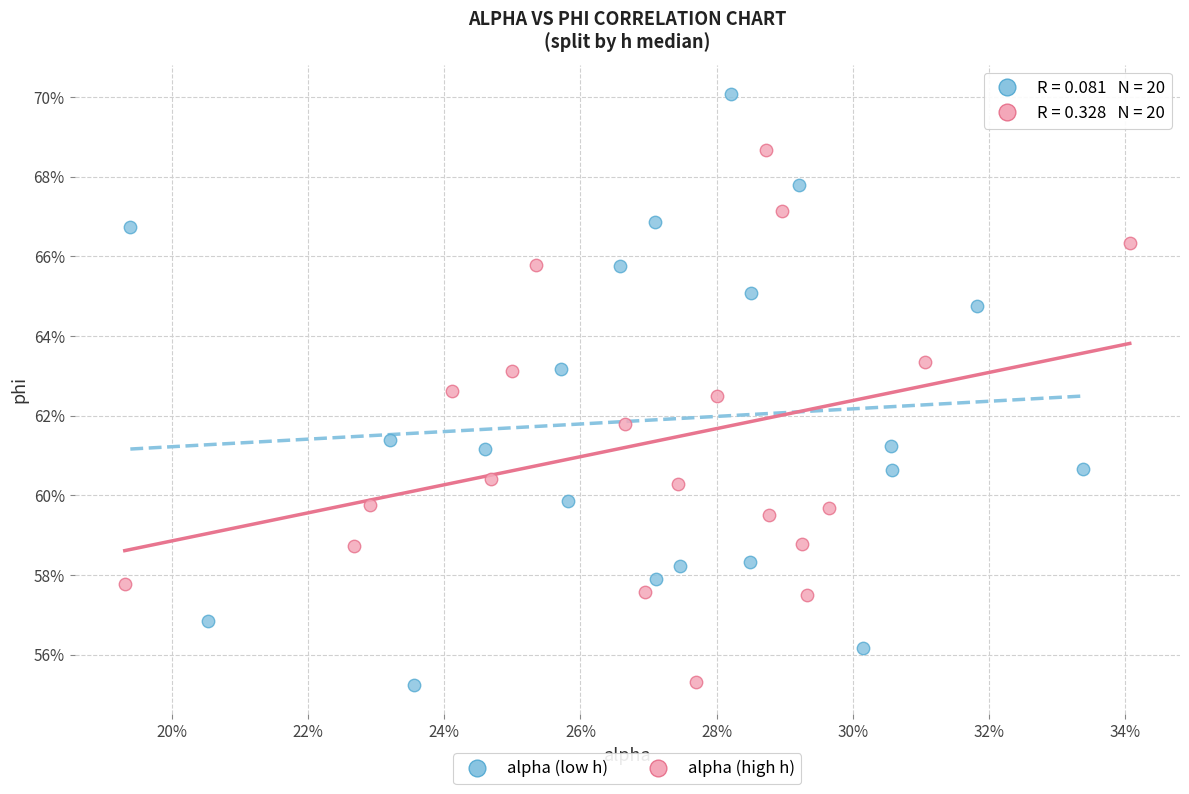

What are all the series names shown in the legend?

alpha (low h), alpha (high h)